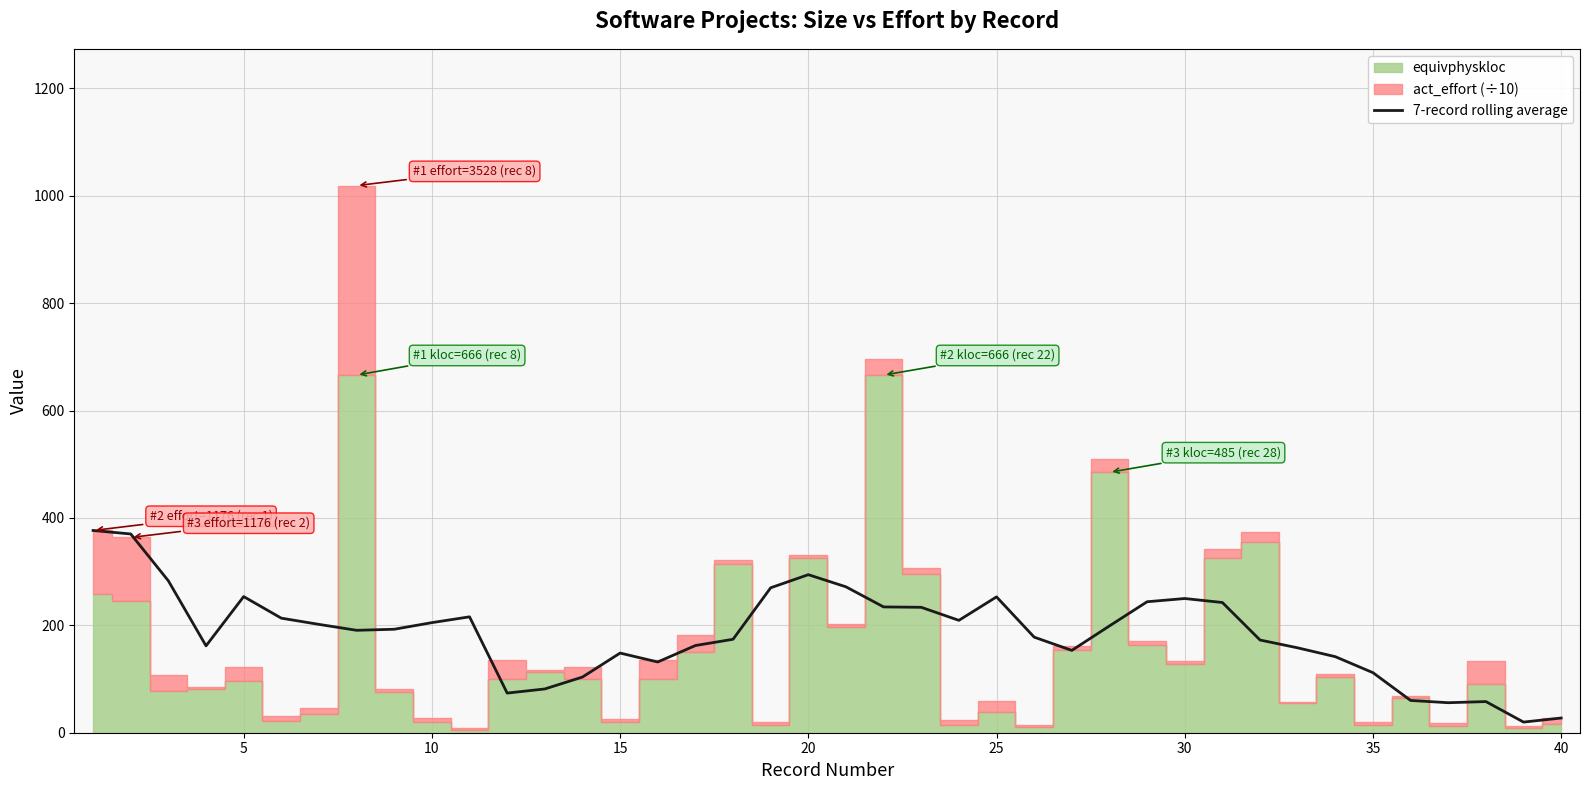

Is it true that 7-record rolling average equals 27.4 at 40?

True